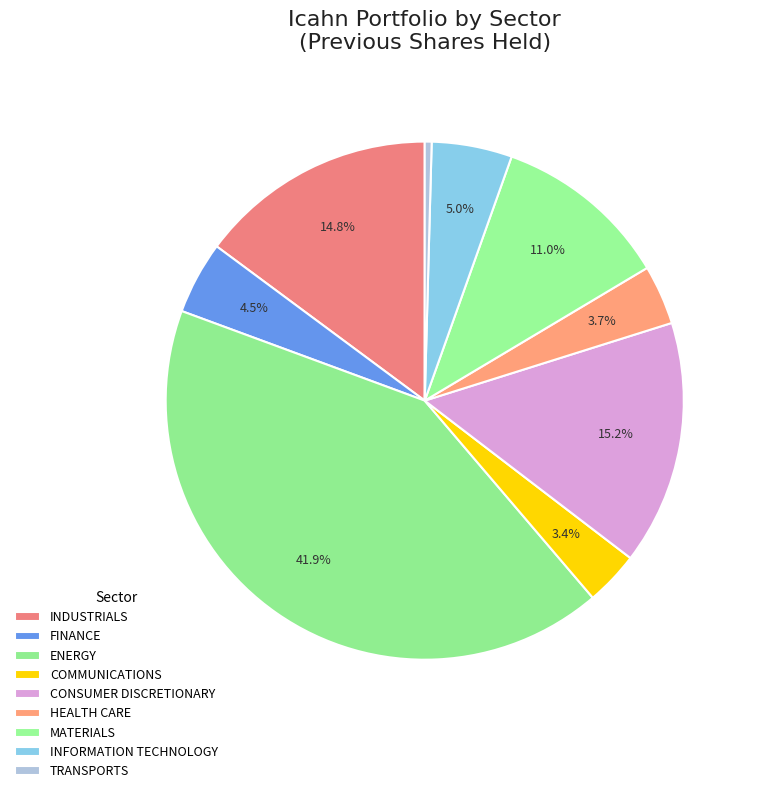

Is it true that INDUSTRIALS is 1% of the pie?

False